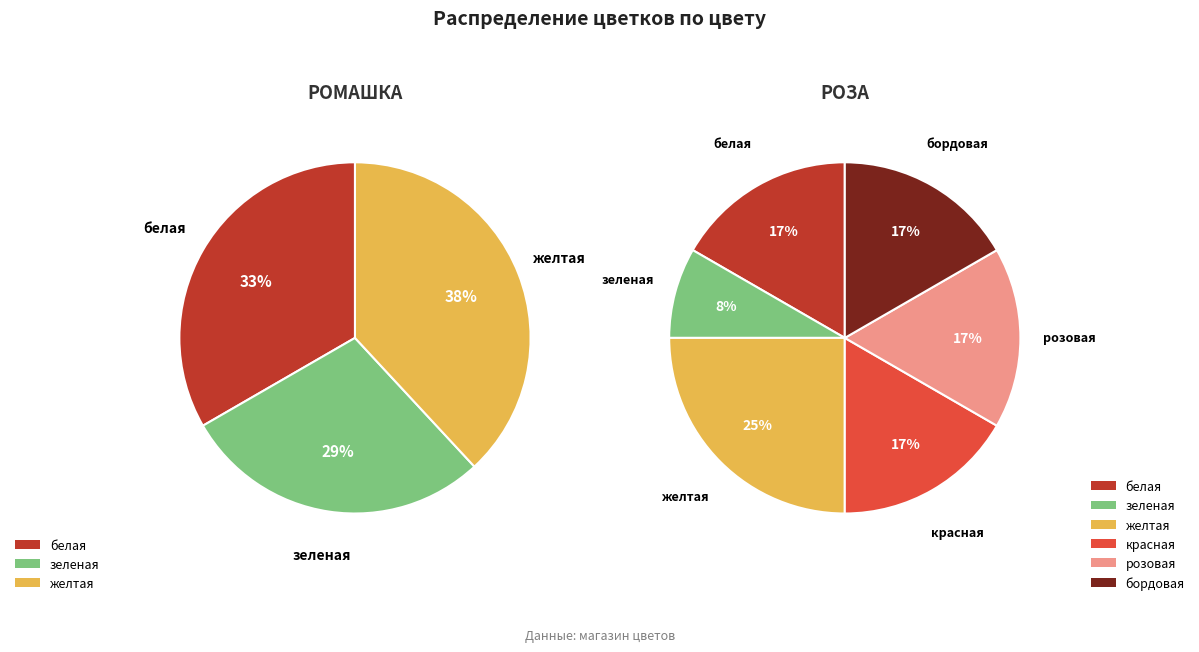

Between Роза and Ромашка, which is larger?

Роза